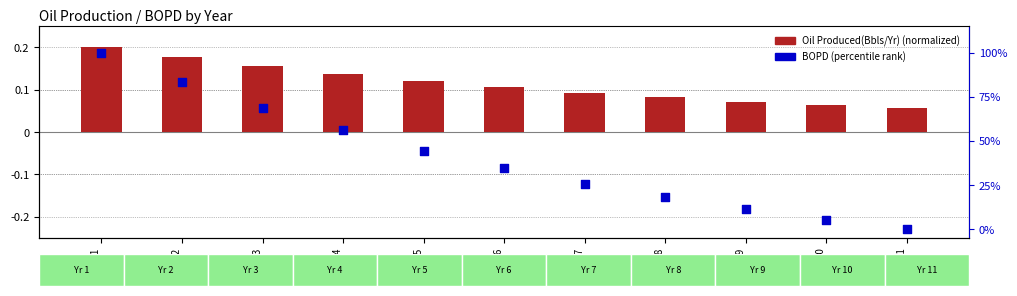

Is the value of Oil Produced(Bbls/Yr) (normalized) at Year 7 greater than the value of BOPD (percentile rank within year) at Year 11?

Yes